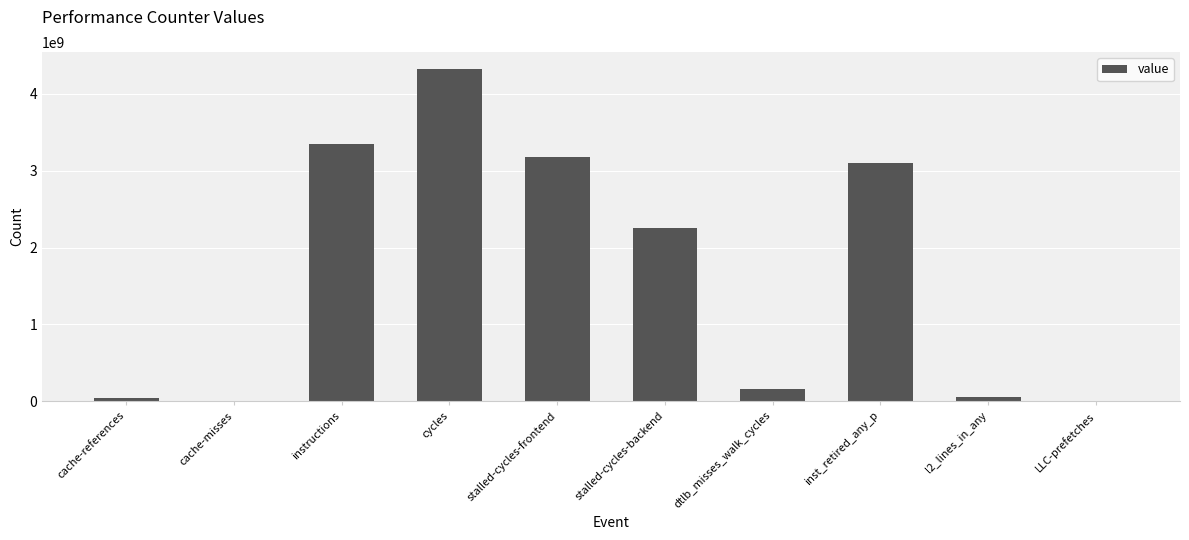

True or false: the data shows 4988610564 at instructions.

False